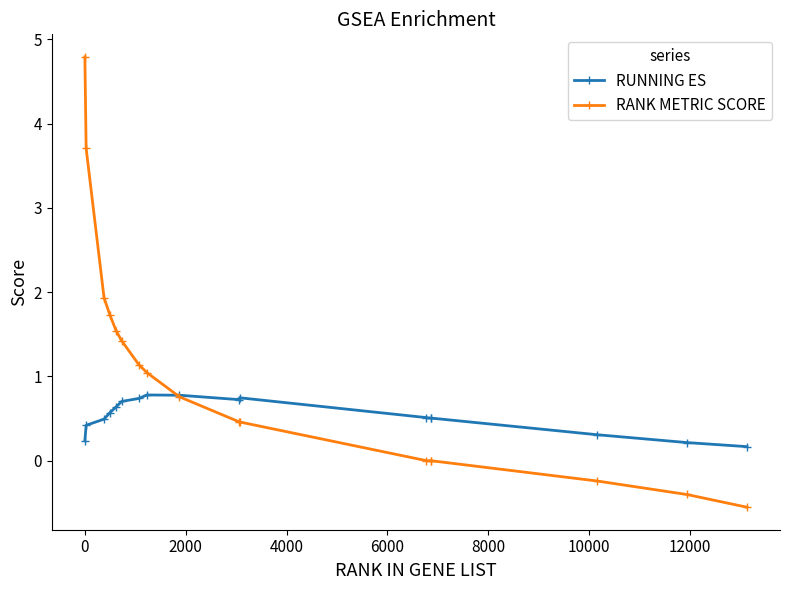

True or false: RANK METRIC SCORE and RUNNING ES intersect in this chart.

True